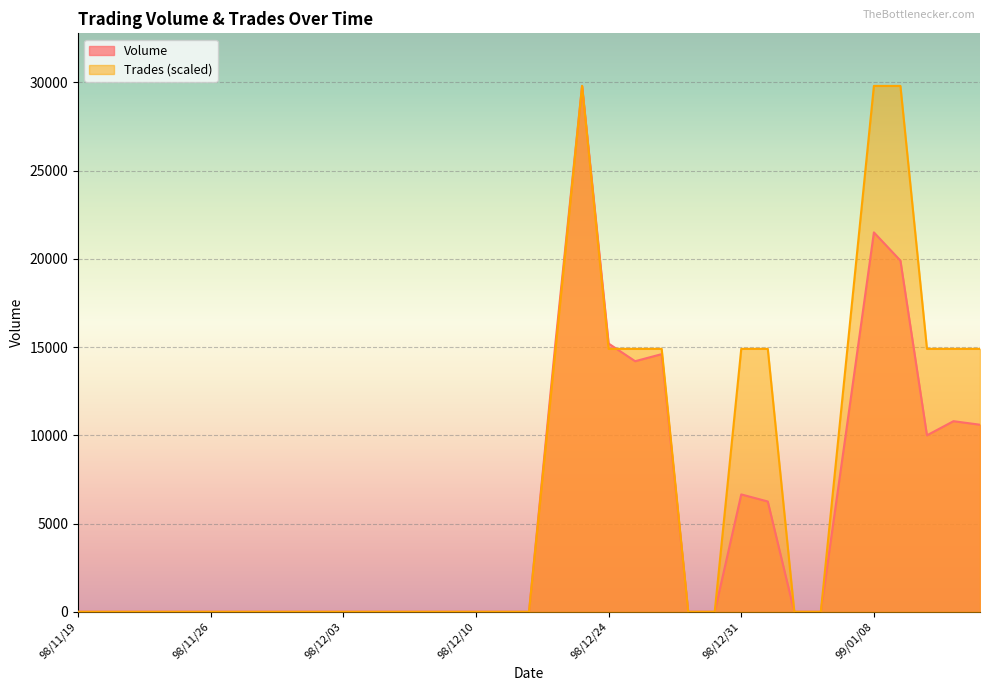

At which category is the sum across all series the highest?

98/12/23